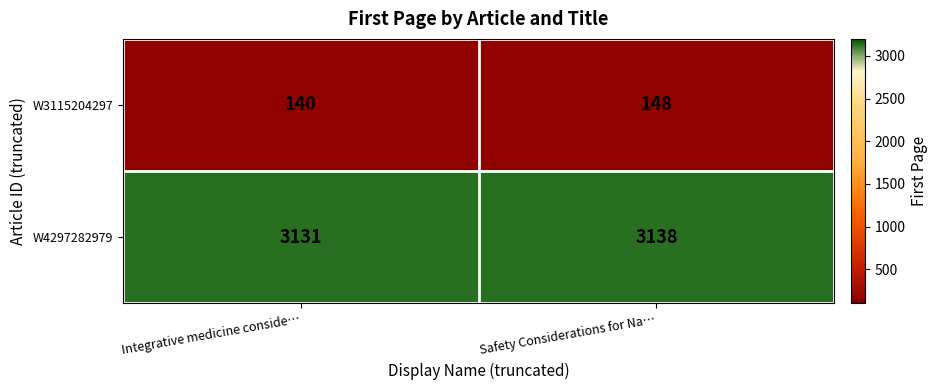

At which category is the sum across all series the highest?

Safety Considerations for Na…